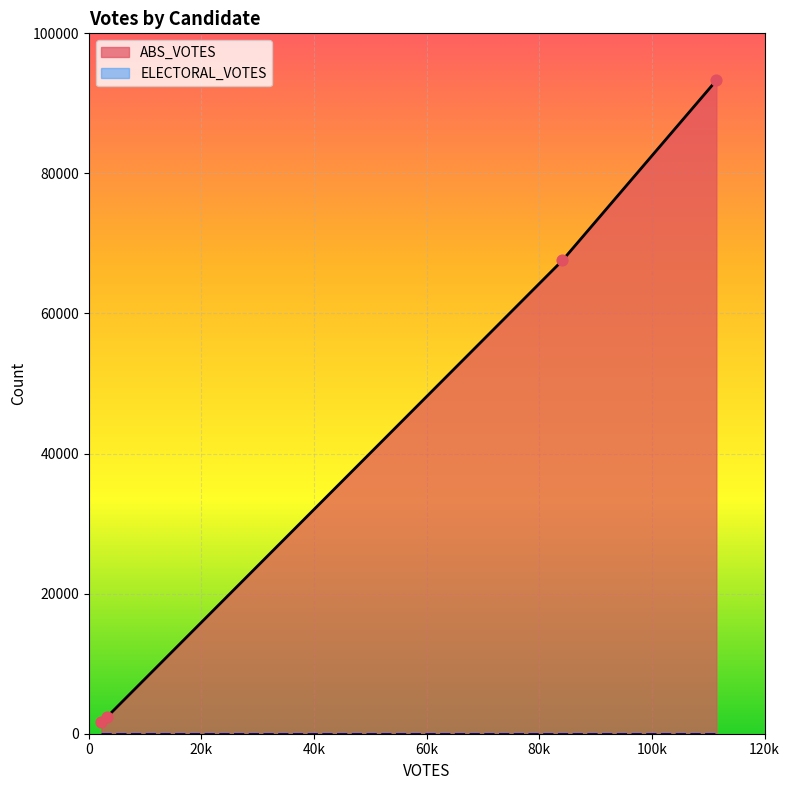

Which series has the widest spread of Y values?

ABS_VOTES